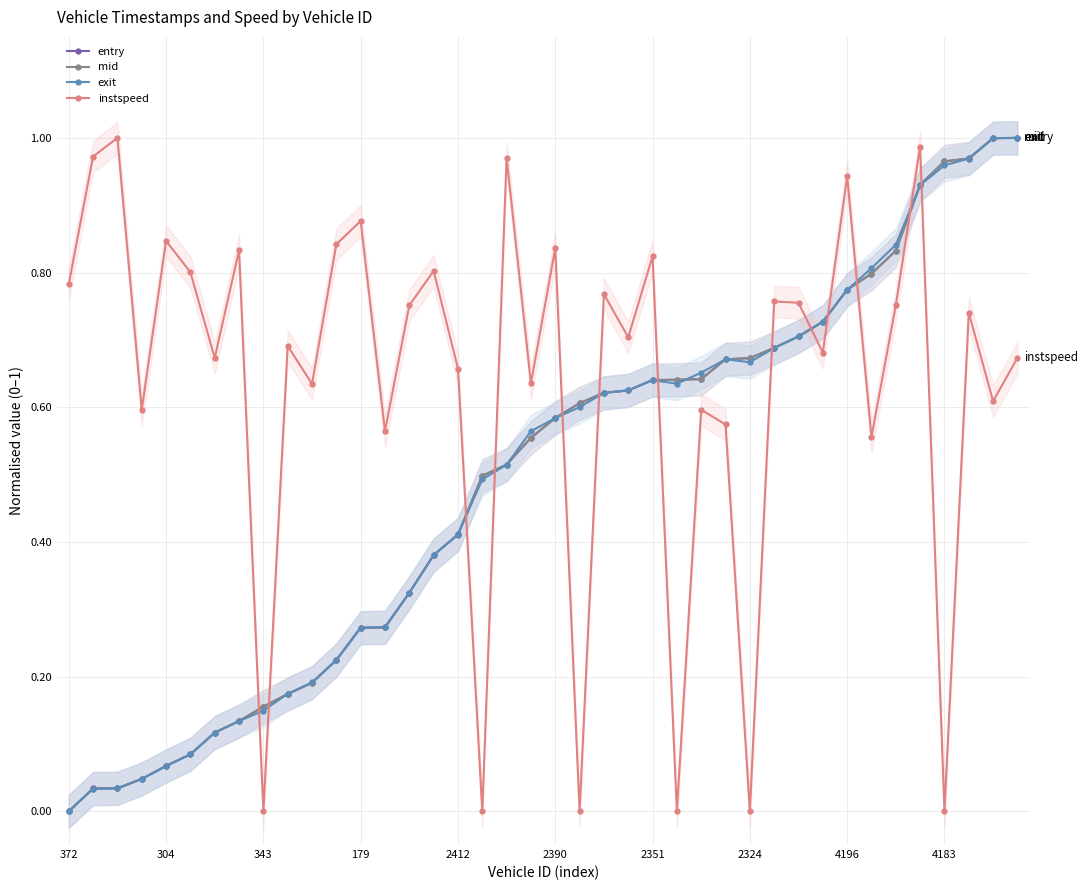

After their last crossing, which series has the higher values: instspeed or mid?

mid